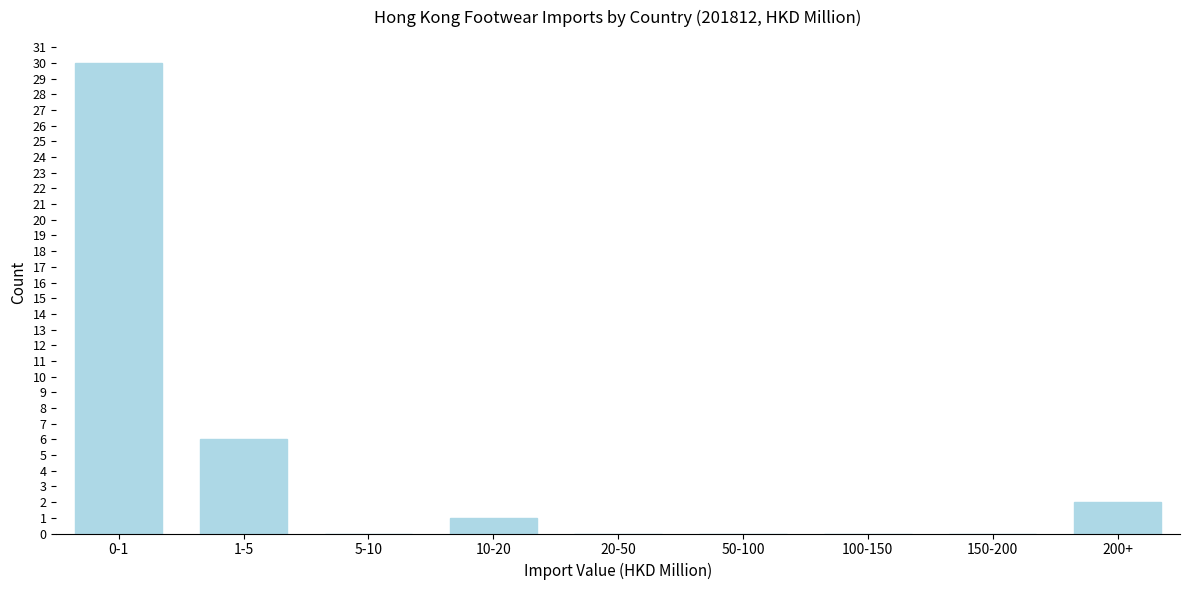

Reading left to right, extract all data points from this chart.

0-1=30	1-5=6	5-10=0	10-20=1	20-50=0	50-100=0	100-150=0	150-200=0	200+=2